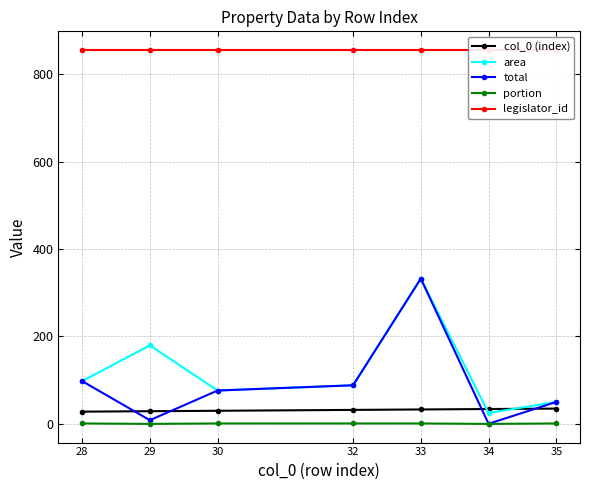

Is the value of area at 28 greater than the value of total at 35?

Yes